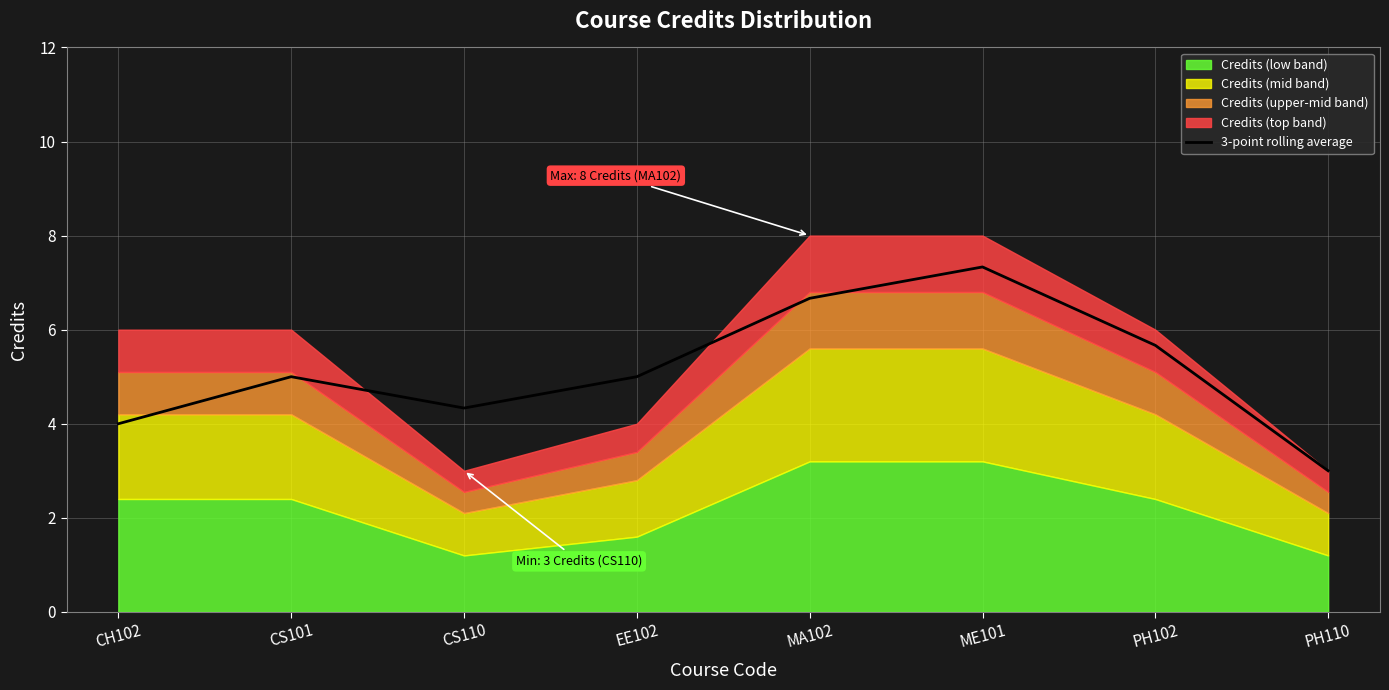

What is the maximum value shown in the chart?

7.3